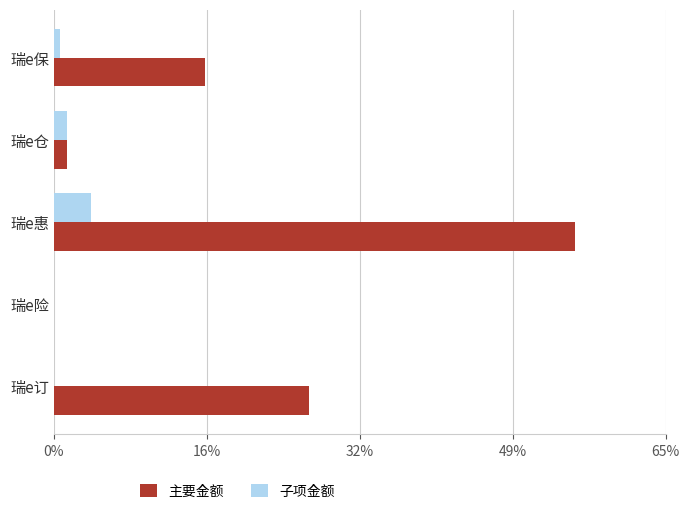

Between 瑞e仓 and 瑞e订, which series saw the biggest shift?

主要金额